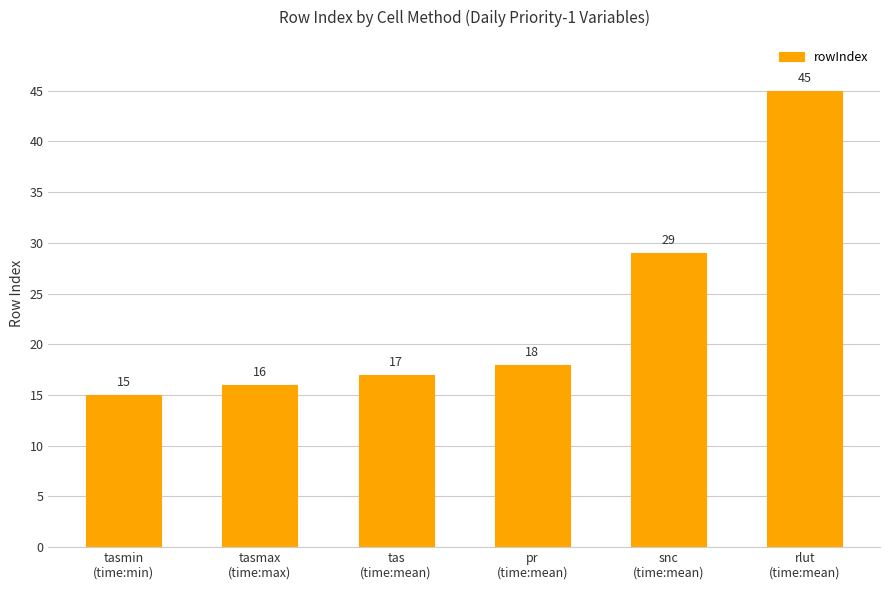

Between tasmax
(time:max) and tasmin
(time:min), which is larger?

tasmax
(time:max)